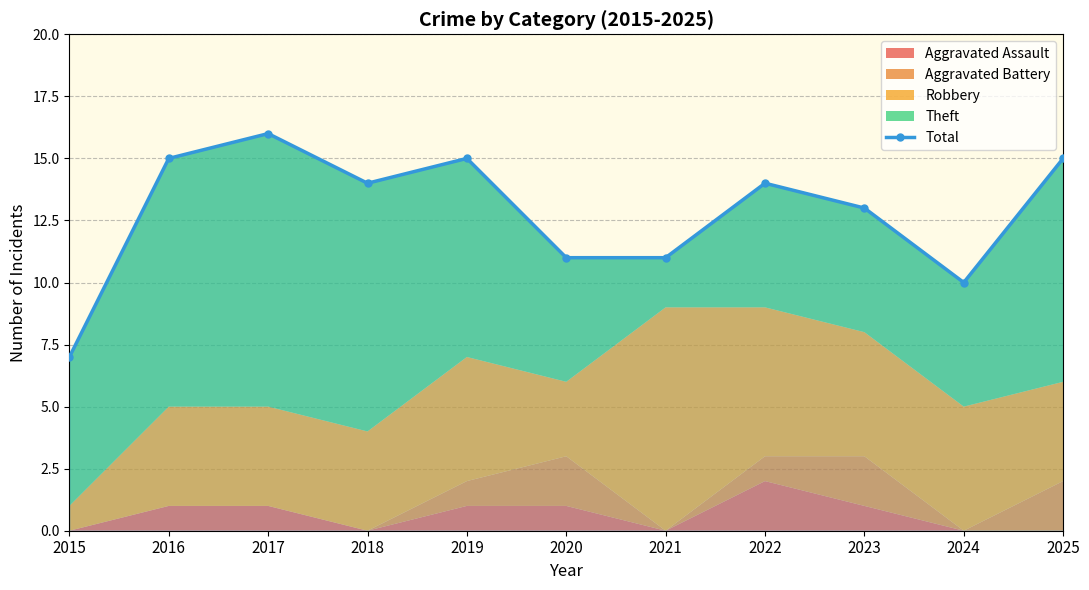

How many points are higher than both their immediate neighbors (excluding endpoints)?

3